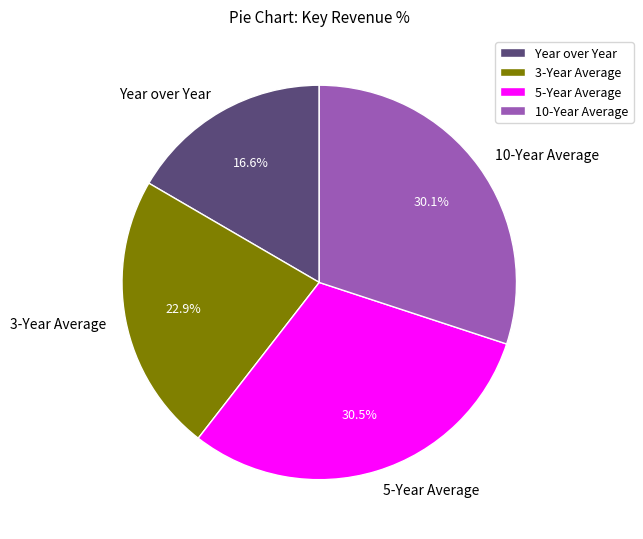

Which slice is the smallest?

Year over Year